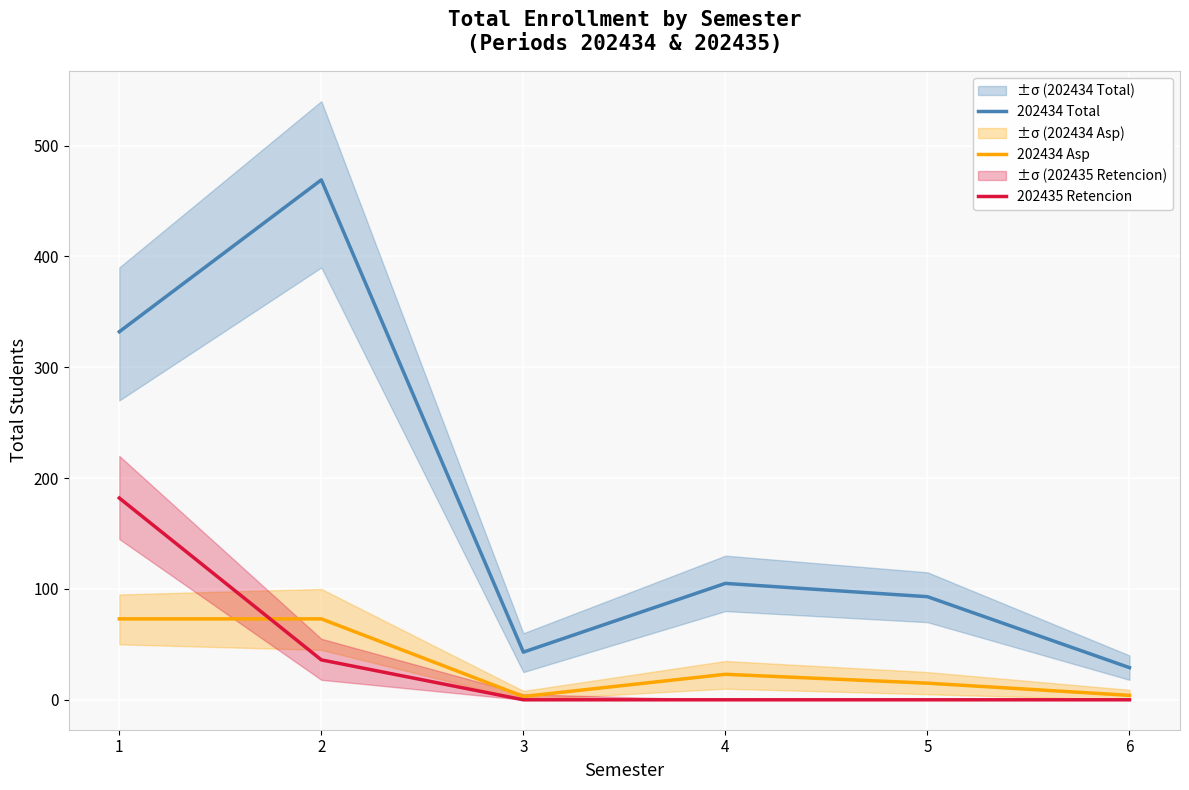

Rank the series at 3 from lowest to highest value.

202435 Retencion, 202434 Asp, 202434 Total